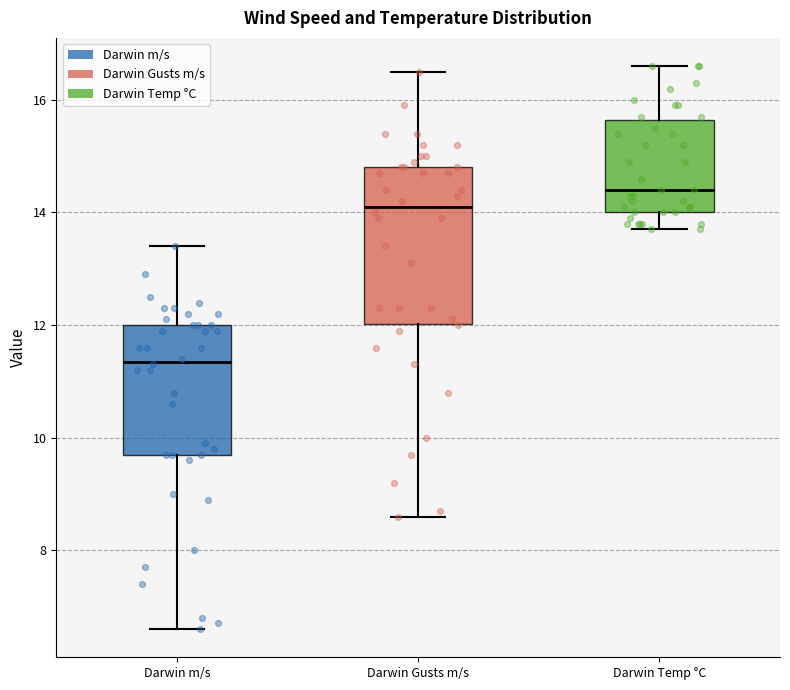

Reading left to right, transcribe this box plot: for each box, give where its median line is, the range the box spans, and where its two whiskers end, as read against the y-axis. The values are not printed on the chart, so give them approximately, as read against the axis.

Darwin m/s: median 11.4, box 9.8 to 12.0, whiskers 6.6 to 13.4
Darwin Gusts m/s: median 14.2, box 12.0 to 14.8, whiskers 8.6 to 16.6
Darwin Temp °C: median 14.4, box 14.0 to 15.6, whiskers 13.8 to 16.6